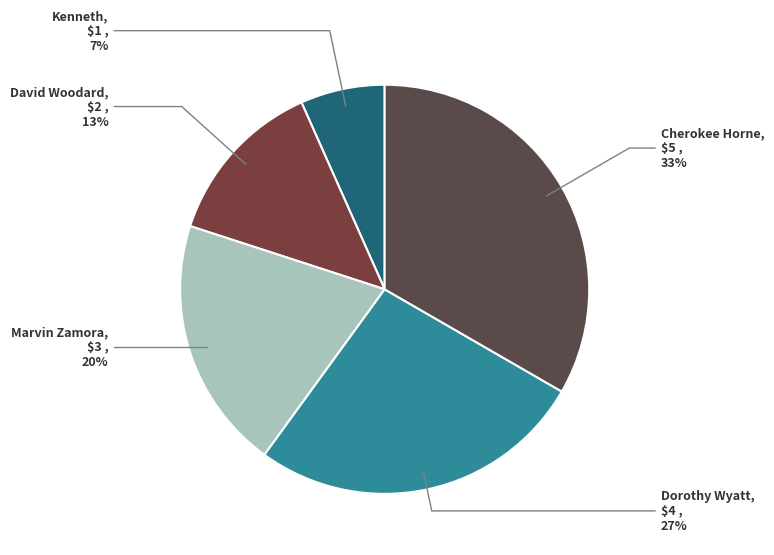

How many slices are in this pie chart?

5